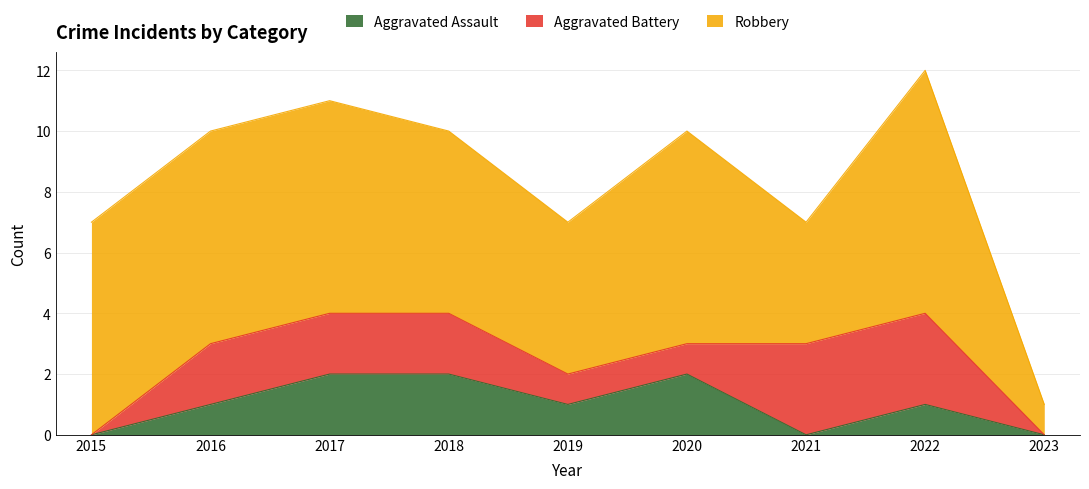

Reading right to left, extract all data points from this chart.

Aggravated Assault: 2023=0	2022=1	2021=0	2020=2	2019=1	2018=2	2017=2	2016=1	2015=0
Aggravated Battery: 2023=0	2022=3	2021=3	2020=1	2019=1	2018=2	2017=2	2016=2	2015=0
Robbery: 2023=1	2022=8	2021=4	2020=7	2019=5	2018=6	2017=7	2016=7	2015=7